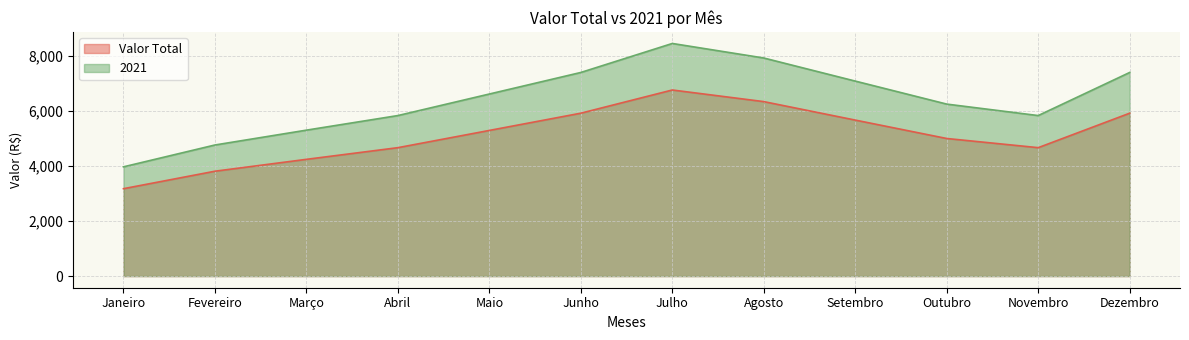

What is the maximum value for 2021?

8448.0